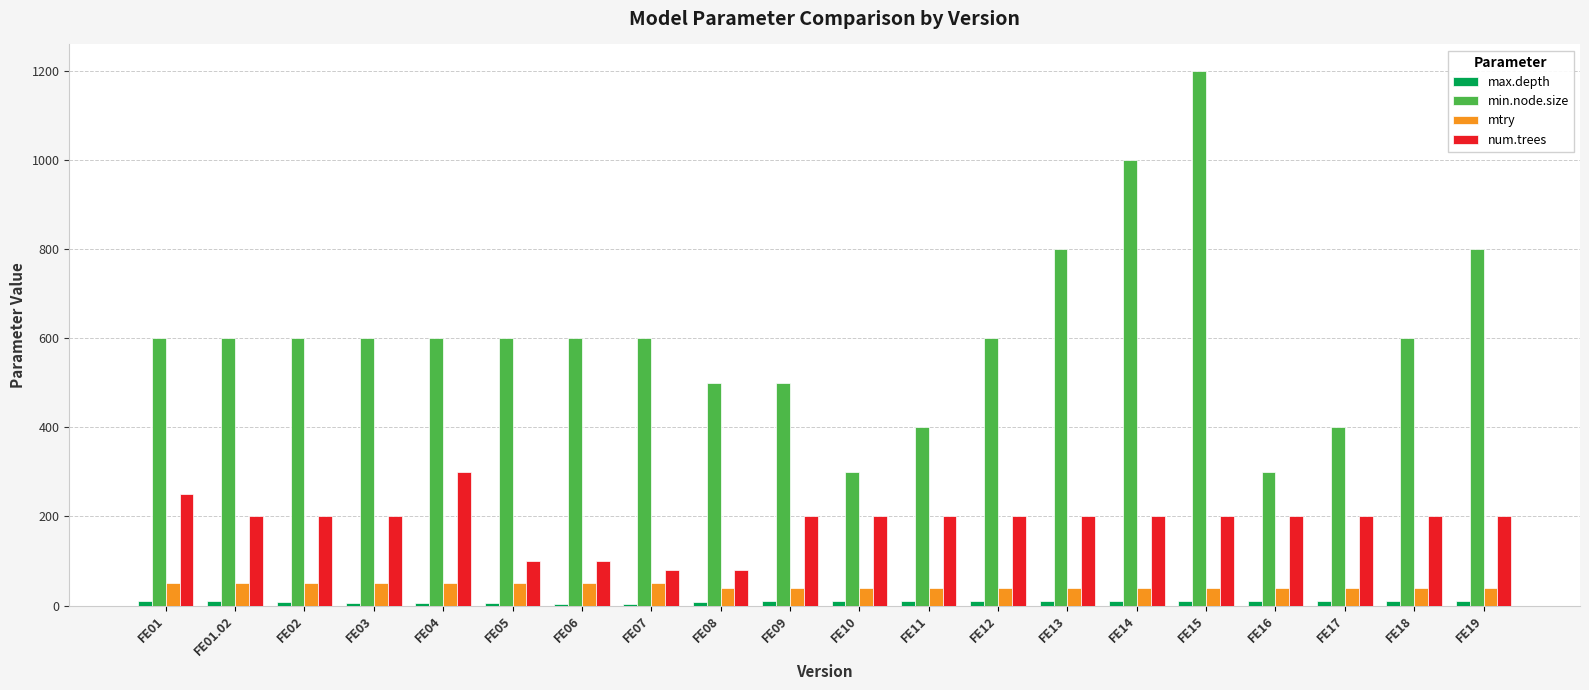

Which label corresponds to the largest value in the chart?

FE15